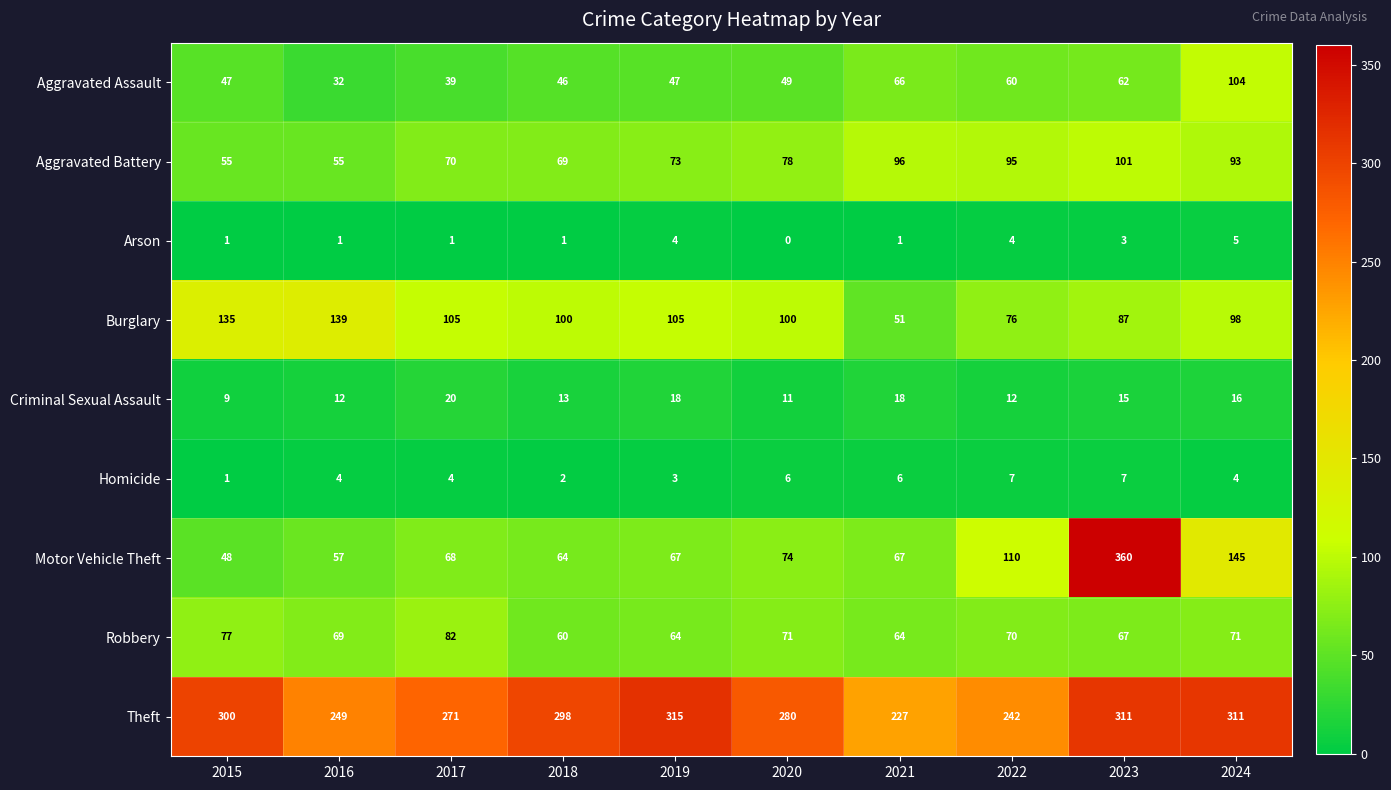

At which category does the chart reach its peak across all series?

2023